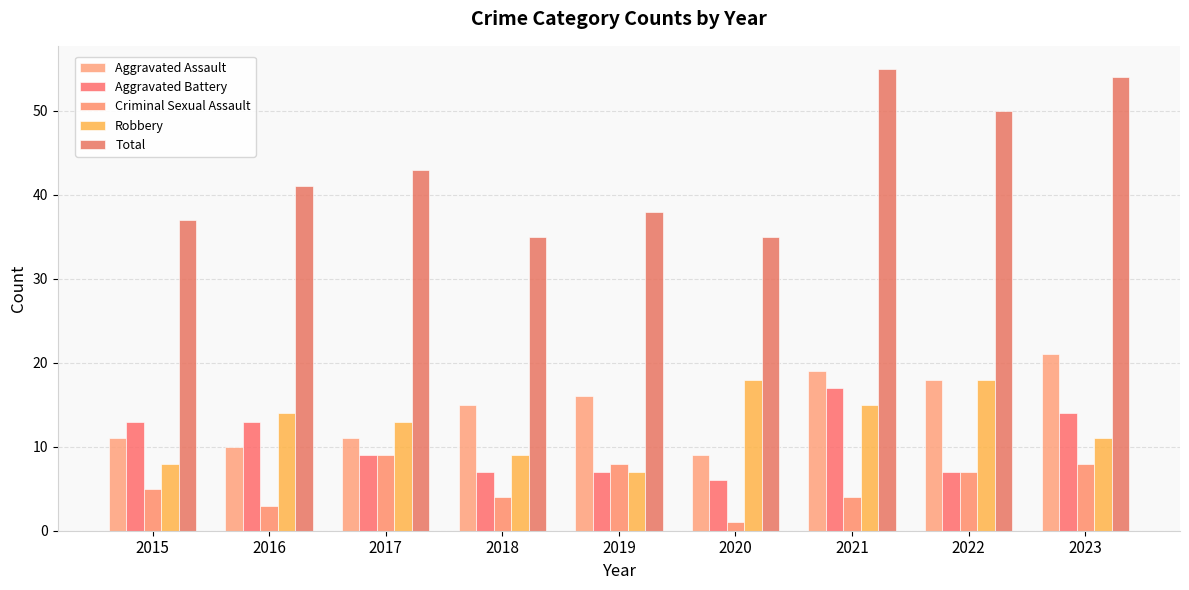

Read the Total value at 2017.

43